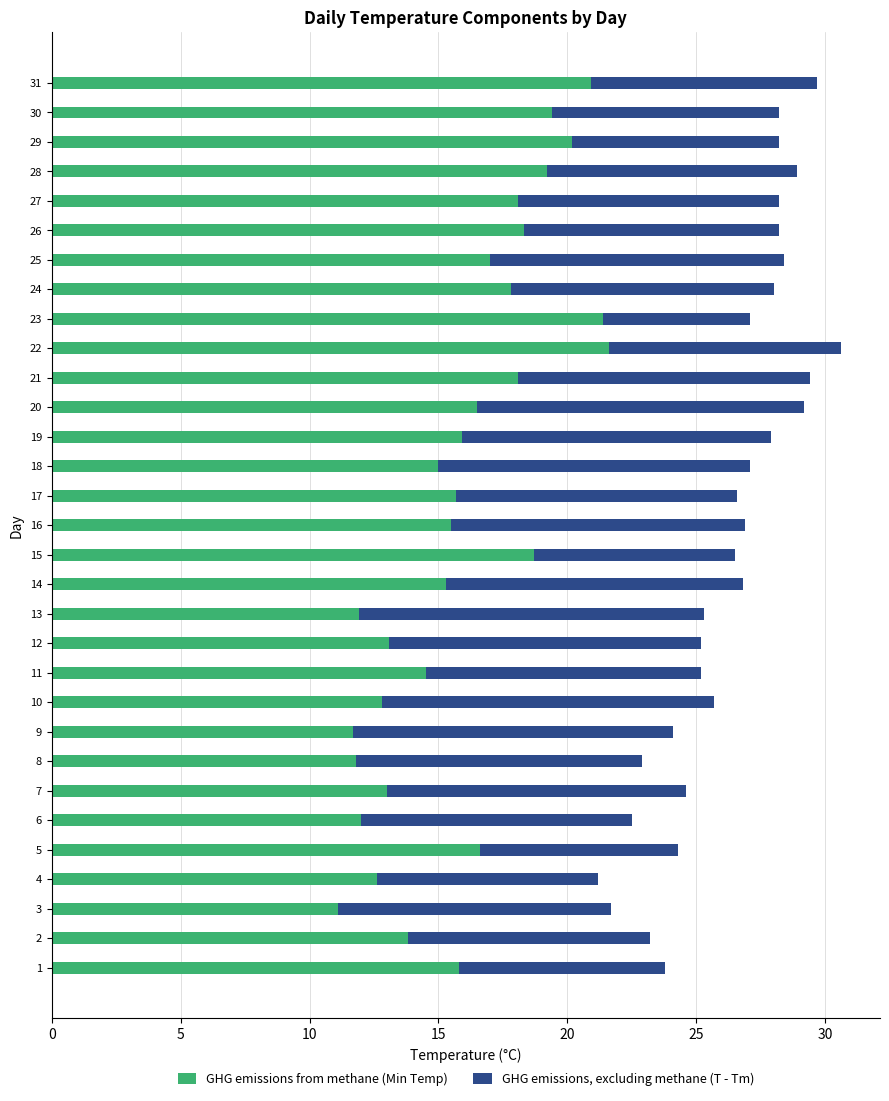

What is the lowest value of the GHG emissions from methane (Min Temp) series?

11.1